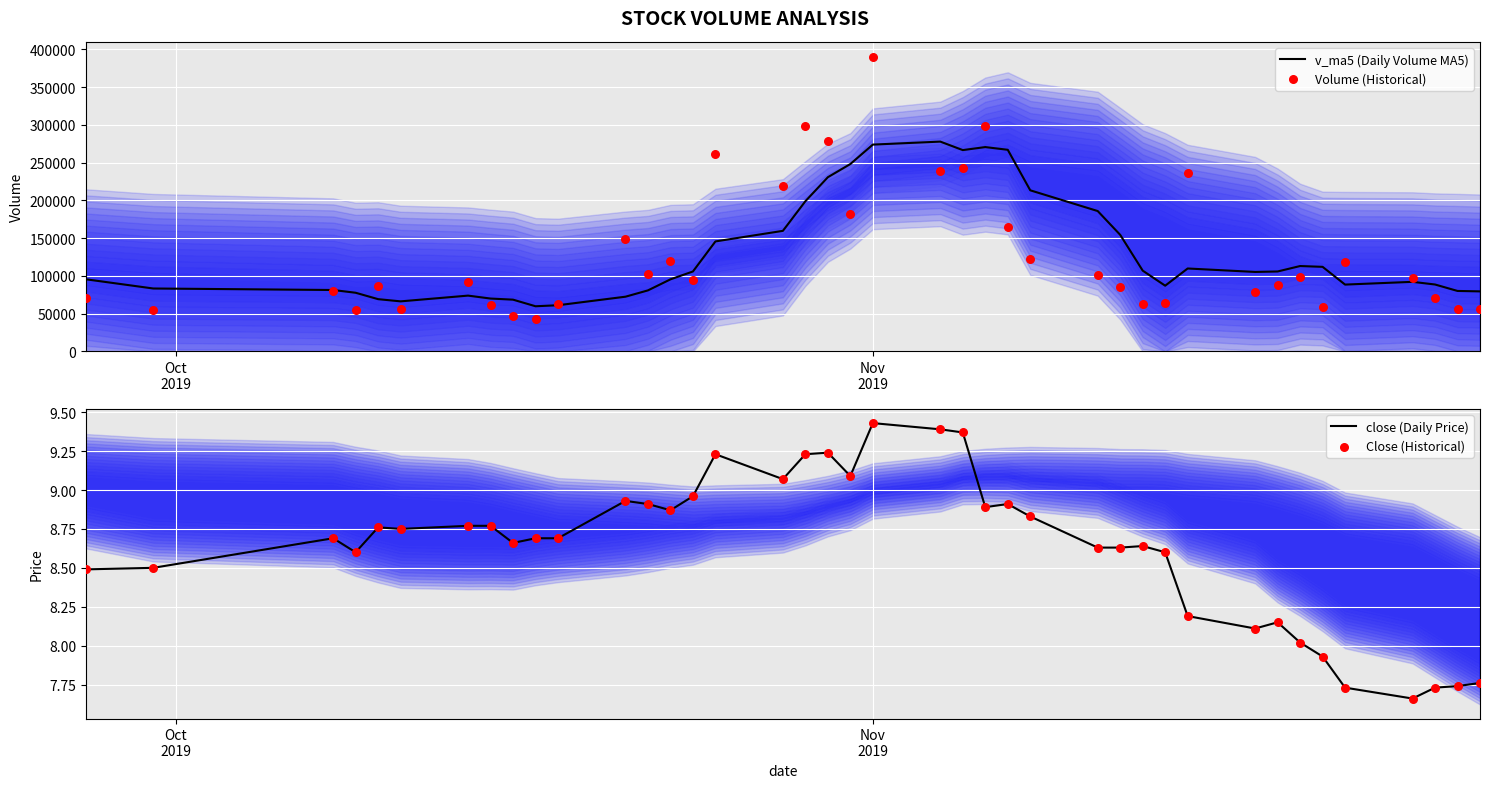

What are all the series names shown in the legend?

v_ma5 (Daily Volume MA5), Volume (Historical), close (Daily Price), Close (Historical)